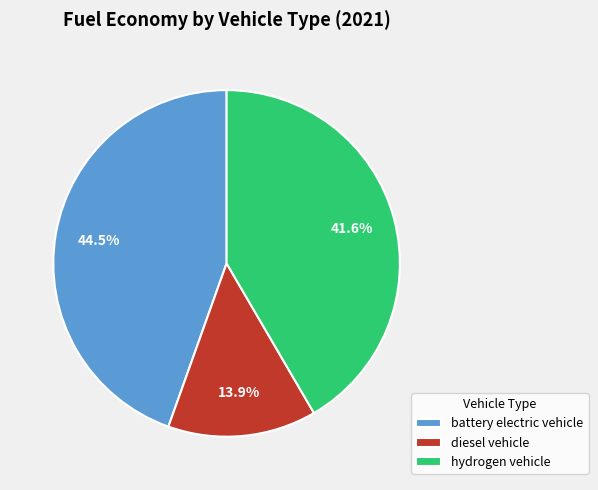

Rank the categories by value from lowest to highest.

diesel vehicle, hydrogen vehicle, battery electric vehicle